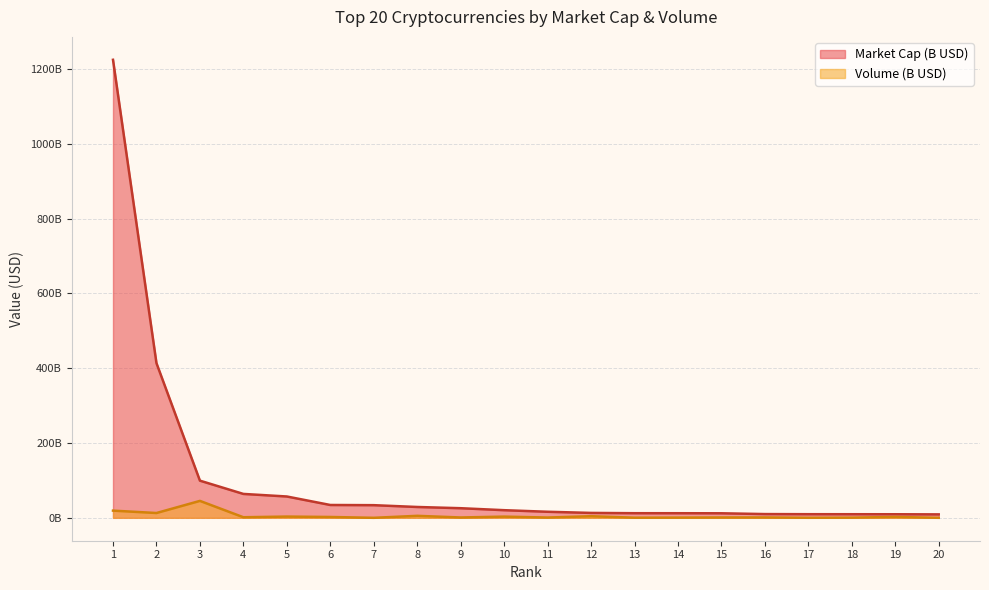

True or false: Market Cap and Volume cross at least once.

False